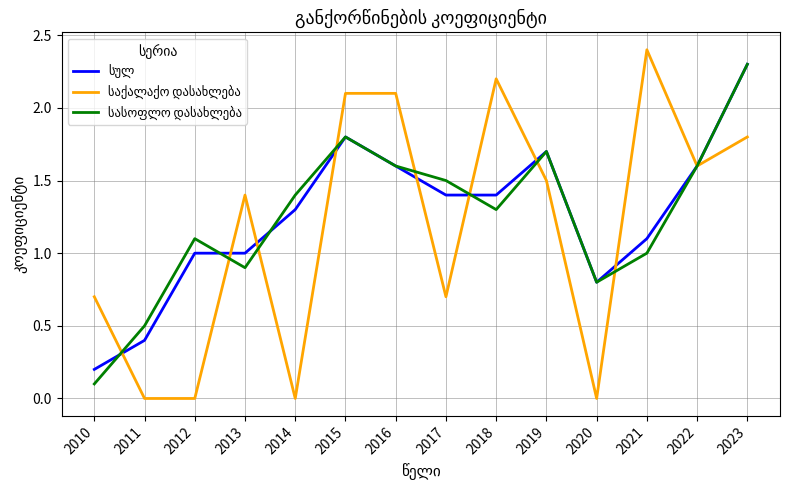

What is the difference between the highest and lowest values at 2011?

0.5